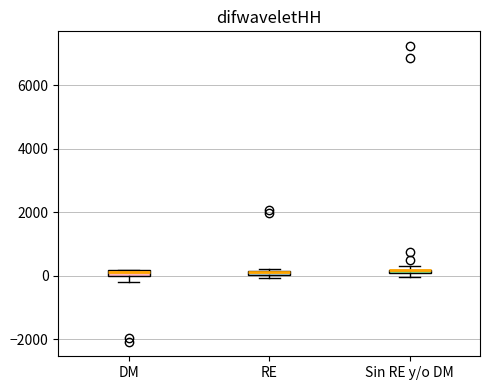

Where is the upper edge of the box for RE on the y-axis? The values are not printed on the chart, so give them approximately, as read against the axis.

200